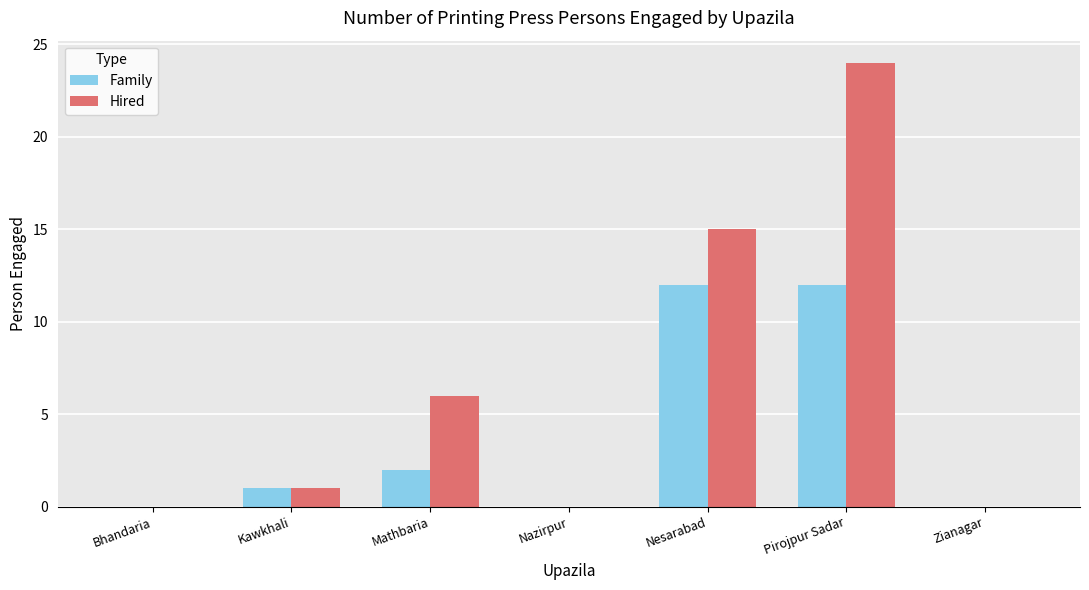

What is the sum of all Family values?

27